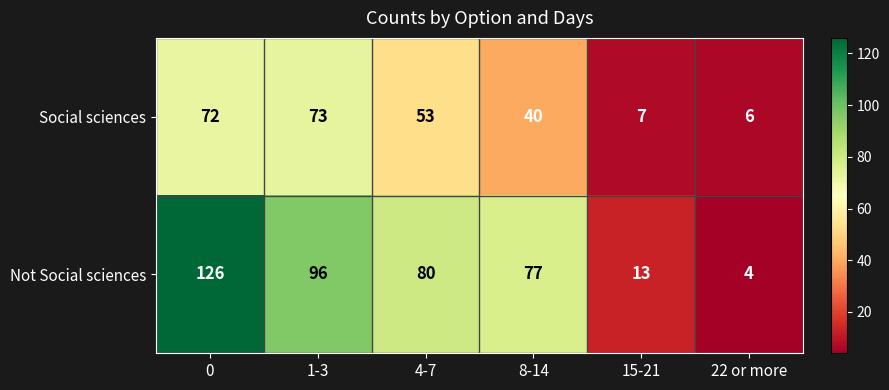

The value of Not Social sciences at 22 or more is 2. True or false?

False